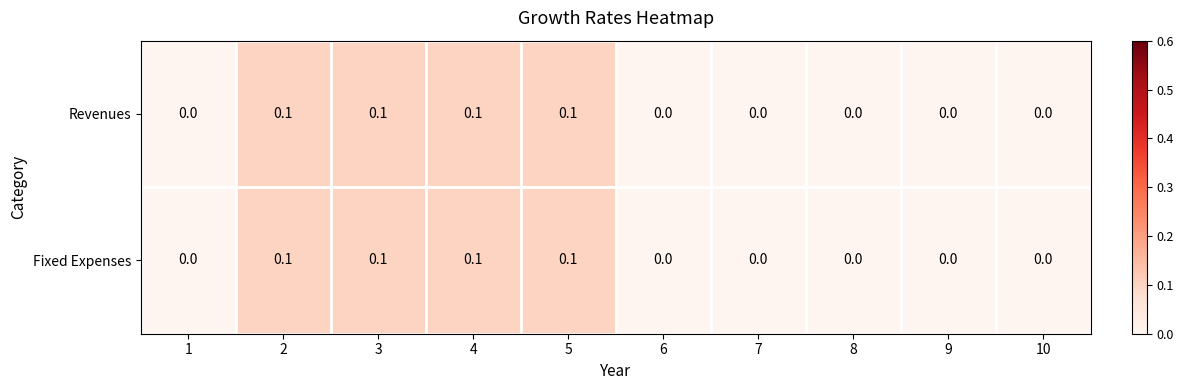

Is it true that Revenues equals 0.1 at 2?

True